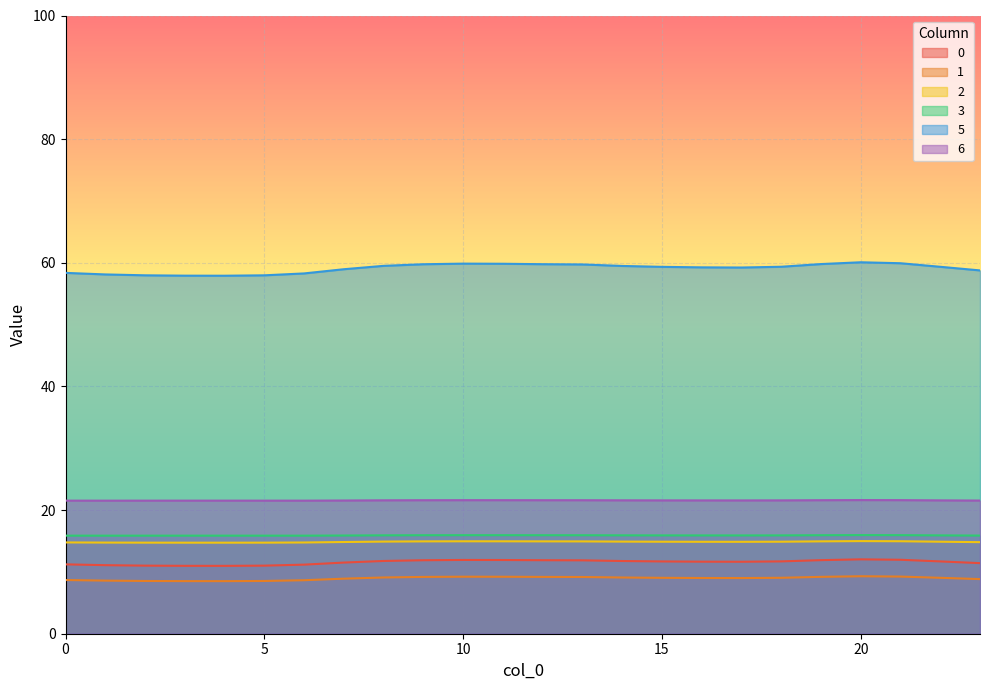

In 1, how many points are higher than both neighbors (excluding endpoints)?

2